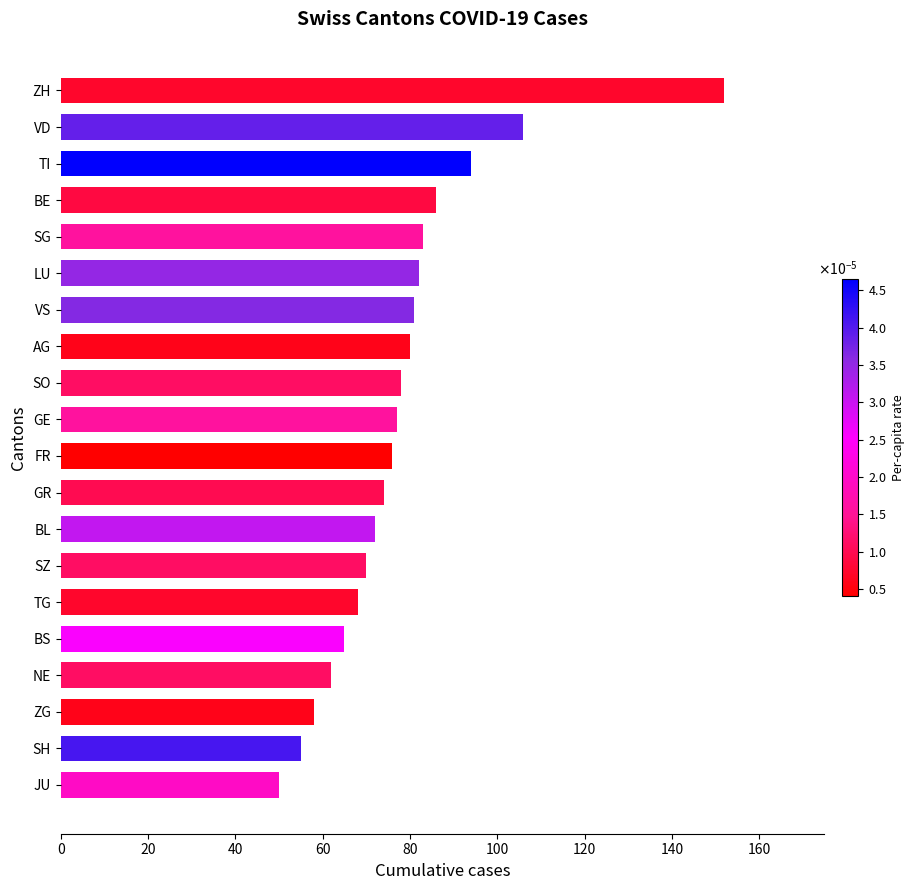

At which category does the chart reach its peak across all series?

ZH